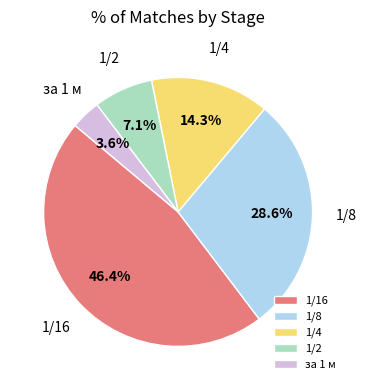

What percentage is NOT represented by за 1 м?

96.4%